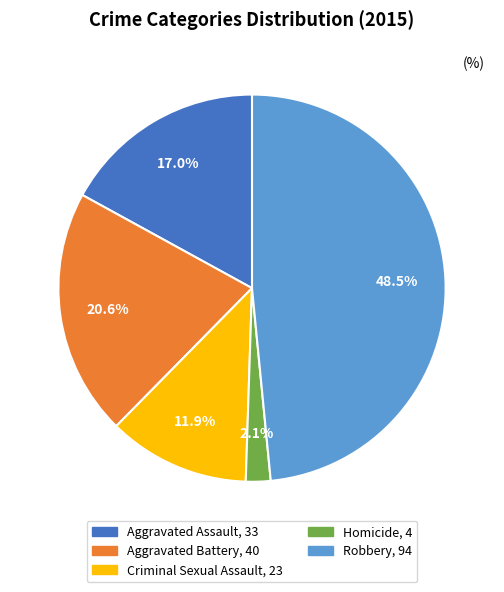

Approximately how many times larger is the value at Aggravated Battery compared to Aggravated Assault?

1.2